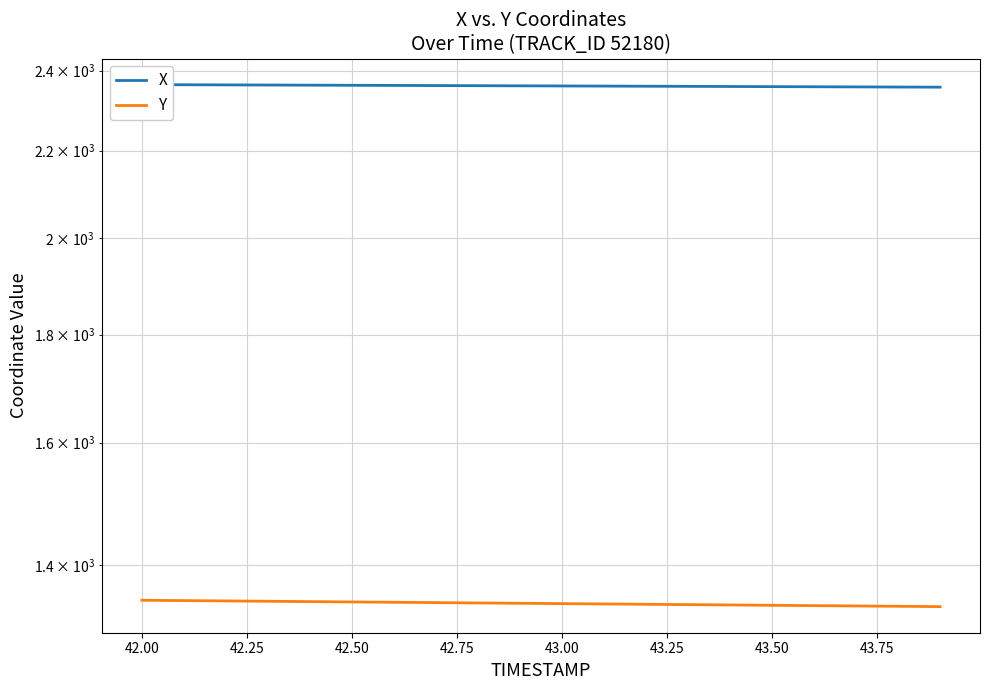

What is the label of the 18th point from the right?

42.25